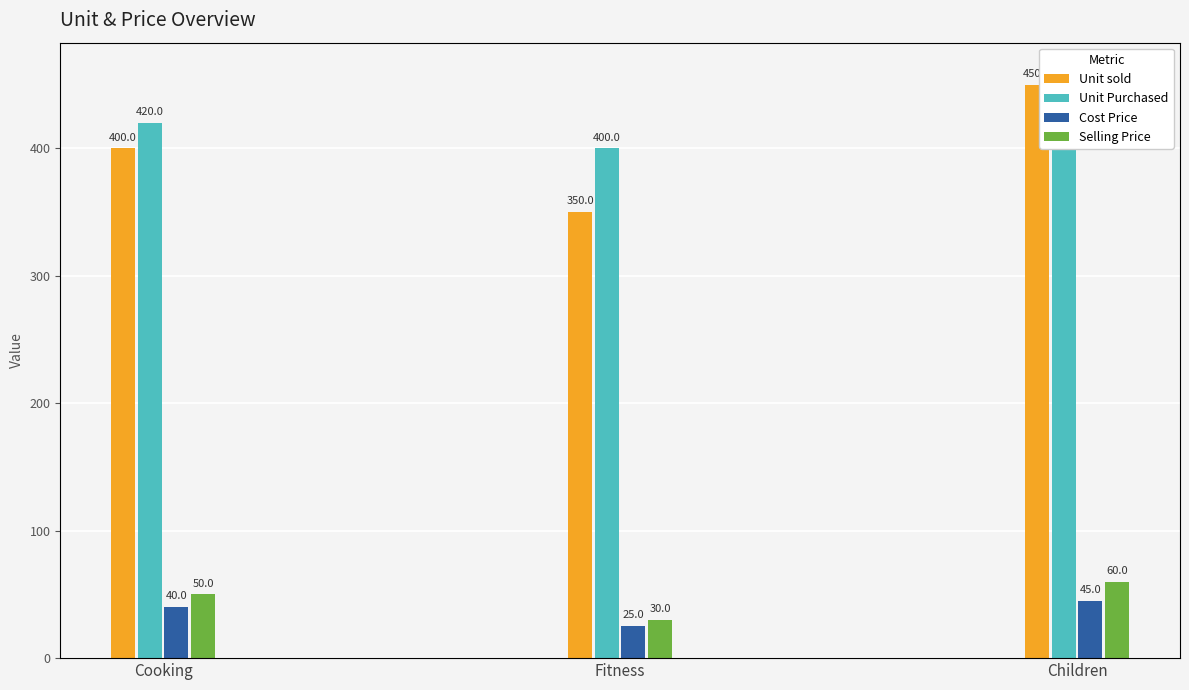

Reading left to right, extract all data points from this chart.

Unit sold: 400	350	450
Unit Purchased: 420	400	460
Cost Price: 40	25	45
Selling Price: 50	30	60